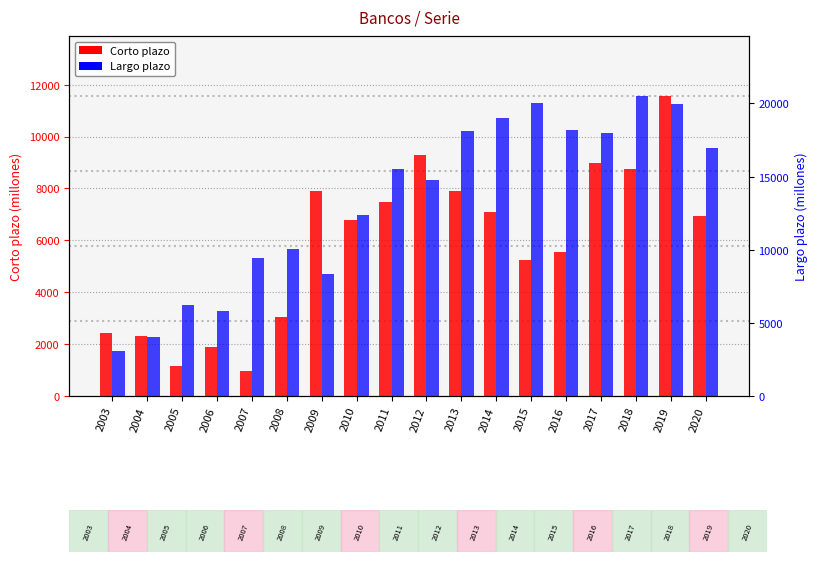

Does the chart contain stacked bars?

No